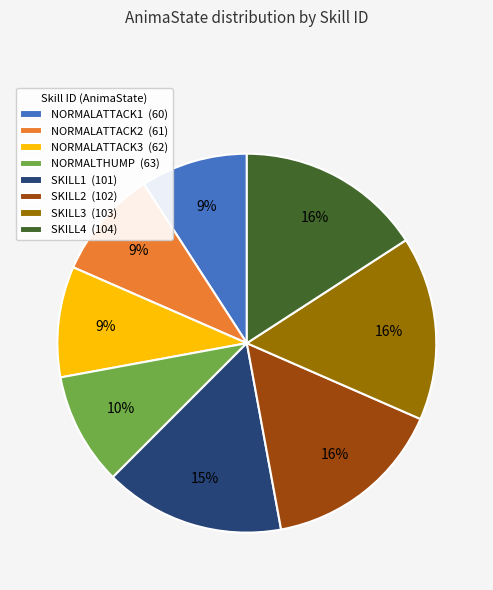

Is the sum of NORMALTHUMP (63) and SKILL2 (102) greater than half?

No